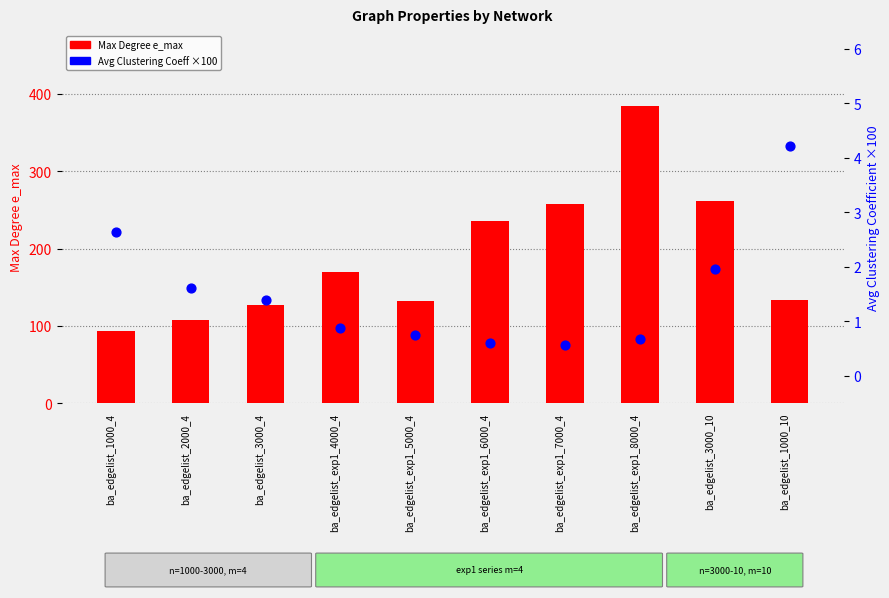

At how many categories does at least one series exceed 285?

1